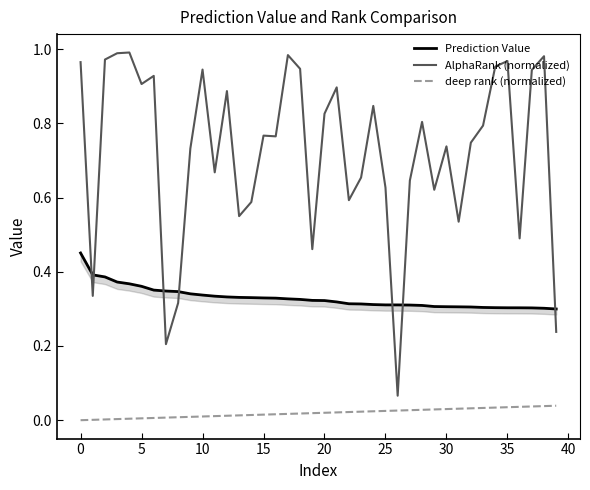

Between 13 and 24, which is larger?

13